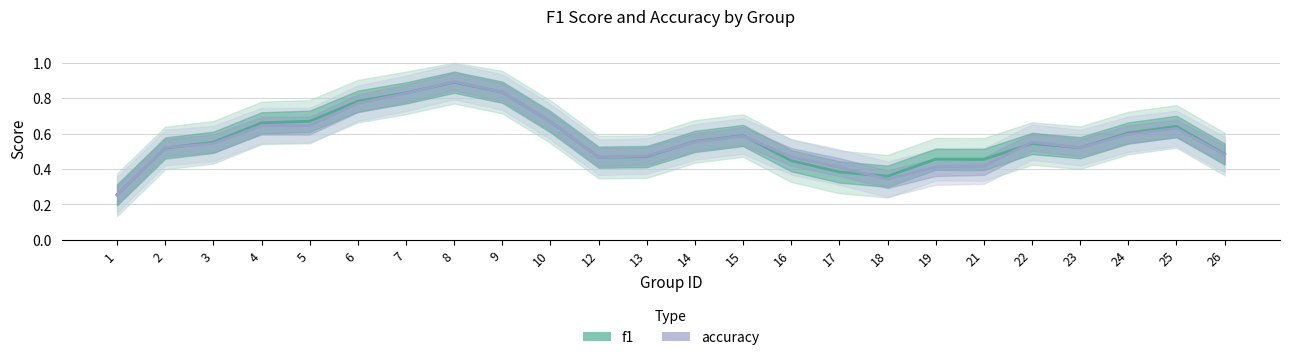

At which label does accuracy reach its minimum?

1